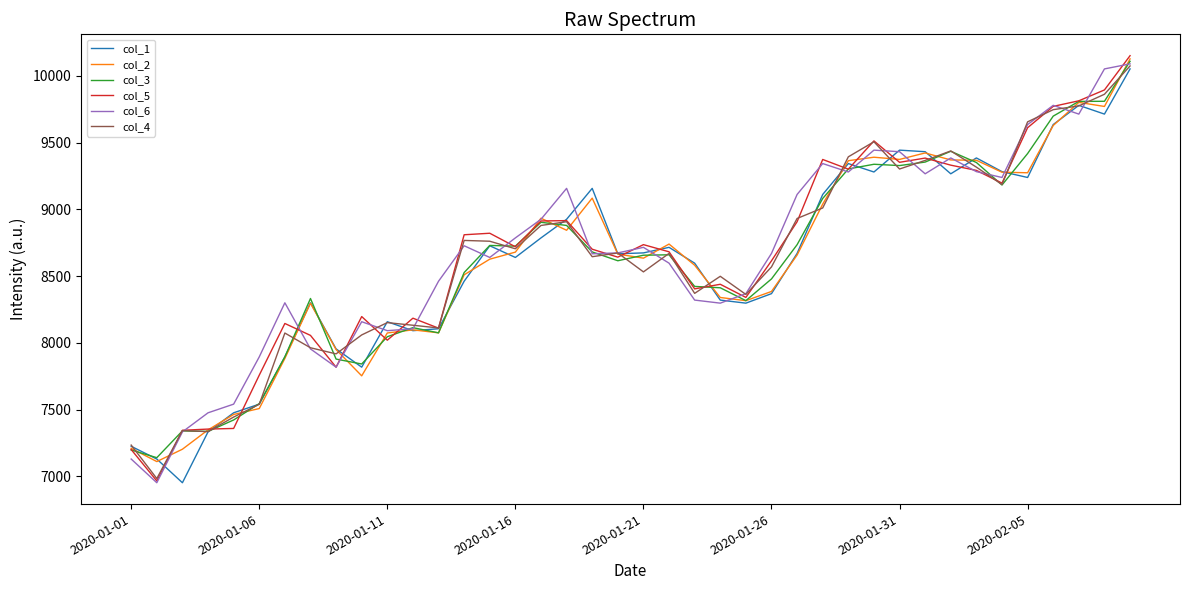

What is the average value of the col_6 series?

8670.6